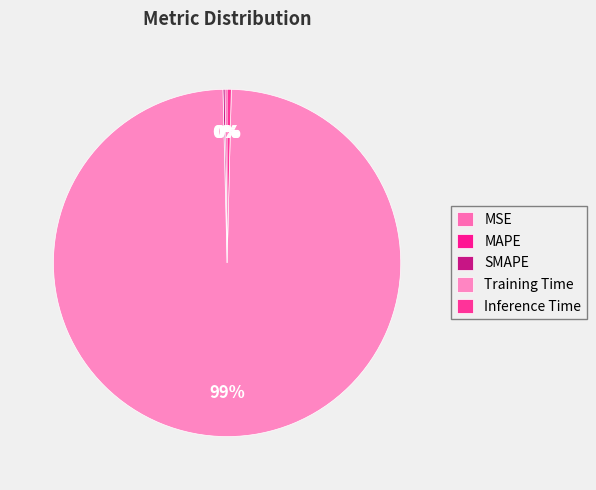

Does SMAPE account for over 50% of the chart?

No